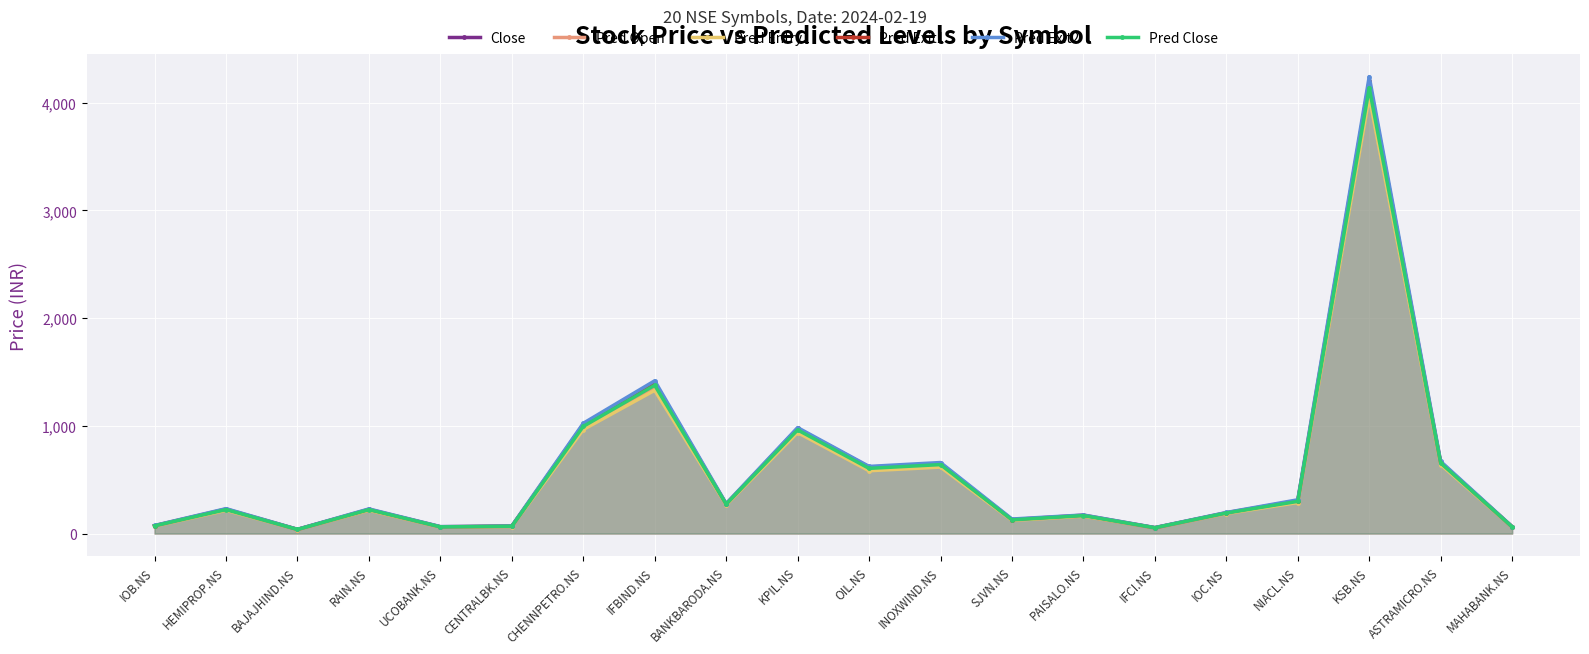

Reading left to right, extract all data points from this chart.

Close: IOB.NS=70.3	HEMIPROP.NS=220.2	BAJAJHIND.NS=37.4	RAIN.NS=217.9	UCOBANK.NS=60.6	CENTRALBK.NS=67.0	CHENNPETRO.NS=990.0	IFBIND.NS=1357.5	BANKBARODA.NS=270.7	KPIL.NS=949.2	OIL.NS=594.2	INOXWIND.NS=629.5	SJVN.NS=126.3	PAISALO.NS=162.7	IFCI.NS=52.6	IOC.NS=188.5	NIACL.NS=296.4	KSB.NS=4092.8	ASTRAMICRO.NS=651.0	MAHABANK.NS=62.0
Pred Open: IOB.NS=71.1	HEMIPROP.NS=222.6	BAJAJHIND.NS=37.7	RAIN.NS=221.5	UCOBANK.NS=61.2	CENTRALBK.NS=67.3	CHENNPETRO.NS=987.1	IFBIND.NS=1360.5	BANKBARODA.NS=271.9	KPIL.NS=952.8	OIL.NS=598.6	INOXWIND.NS=634.3	SJVN.NS=127.2	PAISALO.NS=164.3	IFCI.NS=53.9	IOC.NS=190.1	NIACL.NS=298.4	KSB.NS=4103.9	ASTRAMICRO.NS=654.0	MAHABANK.NS=62.5
Pred Entry1: IOB.NS=68.7	HEMIPROP.NS=215.8	BAJAJHIND.NS=36.5	RAIN.NS=215.4	UCOBANK.NS=59.1	CENTRALBK.NS=65.2	CHENNPETRO.NS=965.7	IFBIND.NS=1330.1	BANKBARODA.NS=266.3	KPIL.NS=937.7	OIL.NS=583.1	INOXWIND.NS=617.0	SJVN.NS=122.4	PAISALO.NS=160.7	IFCI.NS=52.4	IOC.NS=185.8	NIACL.NS=288.0	KSB.NS=4054.4	ASTRAMICRO.NS=640.9	MAHABANK.NS=60.6
Pred Exit1: IOB.NS=73.6	HEMIPROP.NS=227.5	BAJAJHIND.NS=39.0	RAIN.NS=225.2	UCOBANK.NS=63.5	CENTRALBK.NS=69.2	CHENNPETRO.NS=1012.3	IFBIND.NS=1401.1	BANKBARODA.NS=274.8	KPIL.NS=975.4	OIL.NS=617.7	INOXWIND.NS=649.1	SJVN.NS=130.1	PAISALO.NS=170.7	IFCI.NS=54.6	IOC.NS=193.4	NIACL.NS=306.0	KSB.NS=4202.1	ASTRAMICRO.NS=661.1	MAHABANK.NS=63.6
Pred Exit2: IOB.NS=75.1	HEMIPROP.NS=231.4	BAJAJHIND.NS=39.5	RAIN.NS=228.8	UCOBANK.NS=64.6	CENTRALBK.NS=70.5	CHENNPETRO.NS=1023.7	IFBIND.NS=1418.5	BANKBARODA.NS=278.1	KPIL.NS=983.6	OIL.NS=623.4	INOXWIND.NS=659.5	SJVN.NS=134.9	PAISALO.NS=172.4	IFCI.NS=55.8	IOC.NS=195.6	NIACL.NS=313.5	KSB.NS=4242.1	ASTRAMICRO.NS=669.8	MAHABANK.NS=64.8
Pred Close: IOB.NS=71.9	HEMIPROP.NS=222.5	BAJAJHIND.NS=38.0	RAIN.NS=222.2	UCOBANK.NS=61.8	CENTRALBK.NS=67.6	CHENNPETRO.NS=994.9	IFBIND.NS=1377.0	BANKBARODA.NS=272.9	KPIL.NS=962.3	OIL.NS=605.2	INOXWIND.NS=640.2	SJVN.NS=127.4	PAISALO.NS=166.7	IFCI.NS=54.0	IOC.NS=190.8	NIACL.NS=299.0	KSB.NS=4137.3	ASTRAMICRO.NS=654.9	MAHABANK.NS=62.5